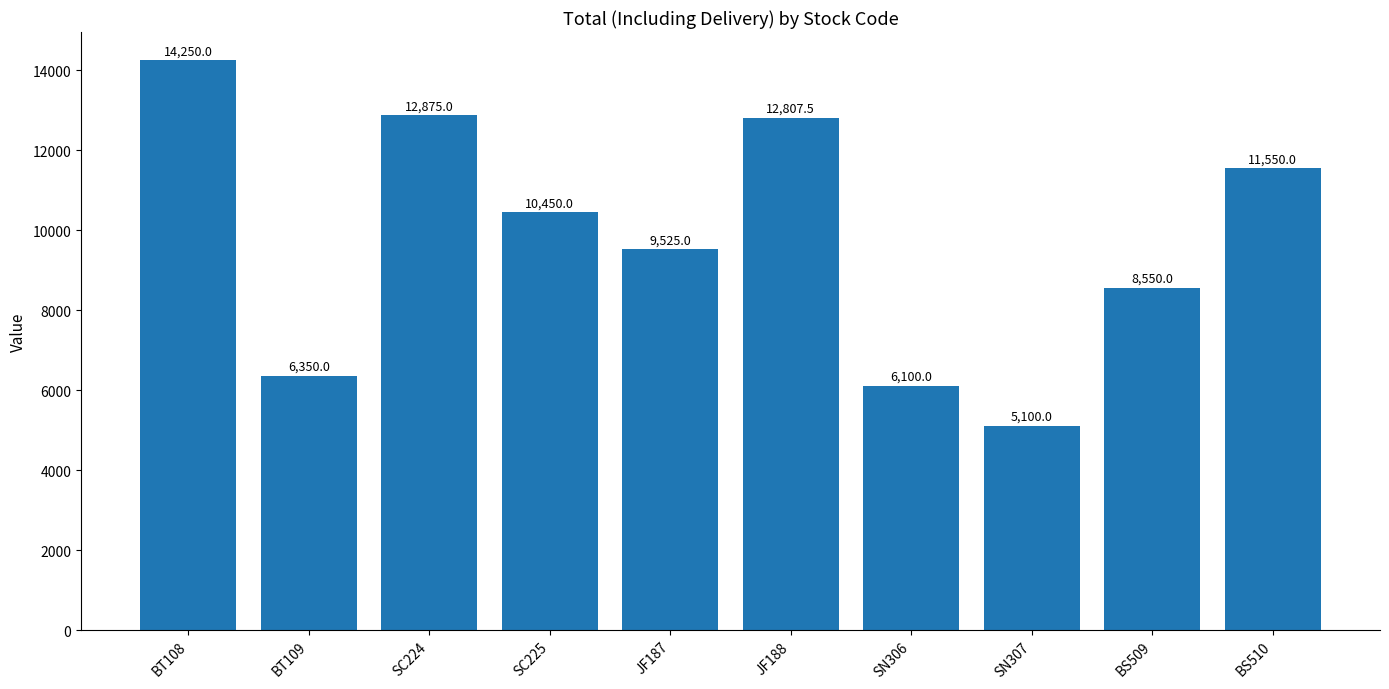

What is the value of the 5th bar from the left?

9525.0